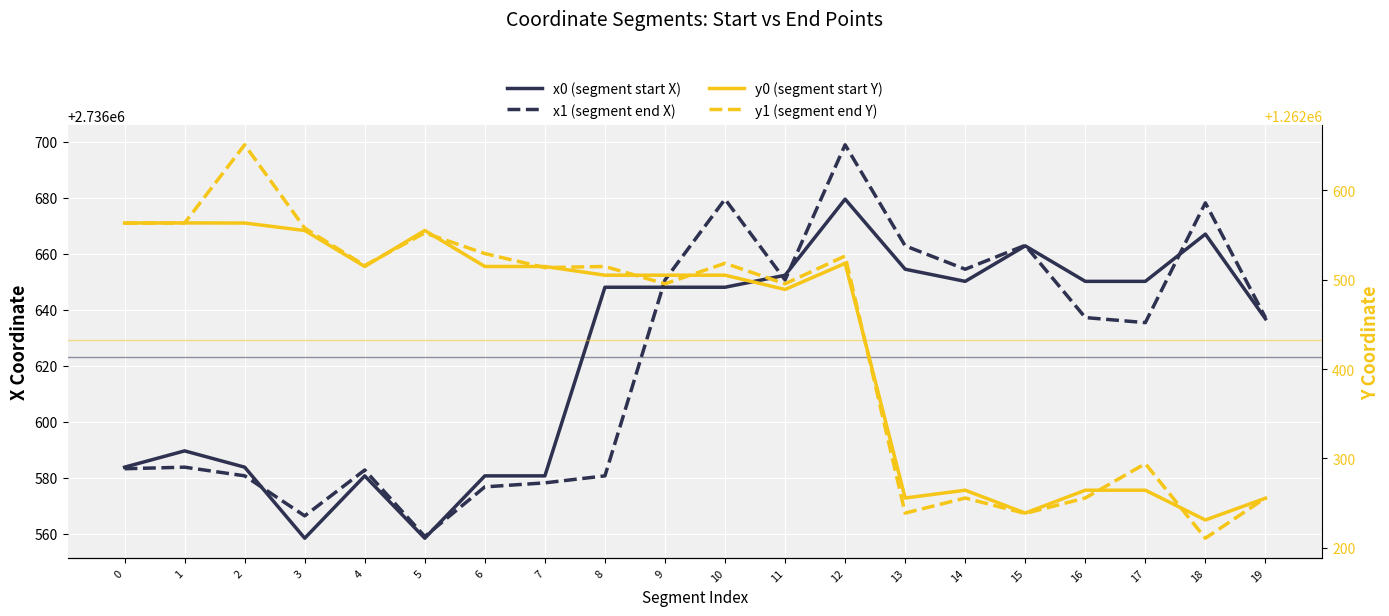

What is the minimum value for x1 (segment end X)?

2736559.0